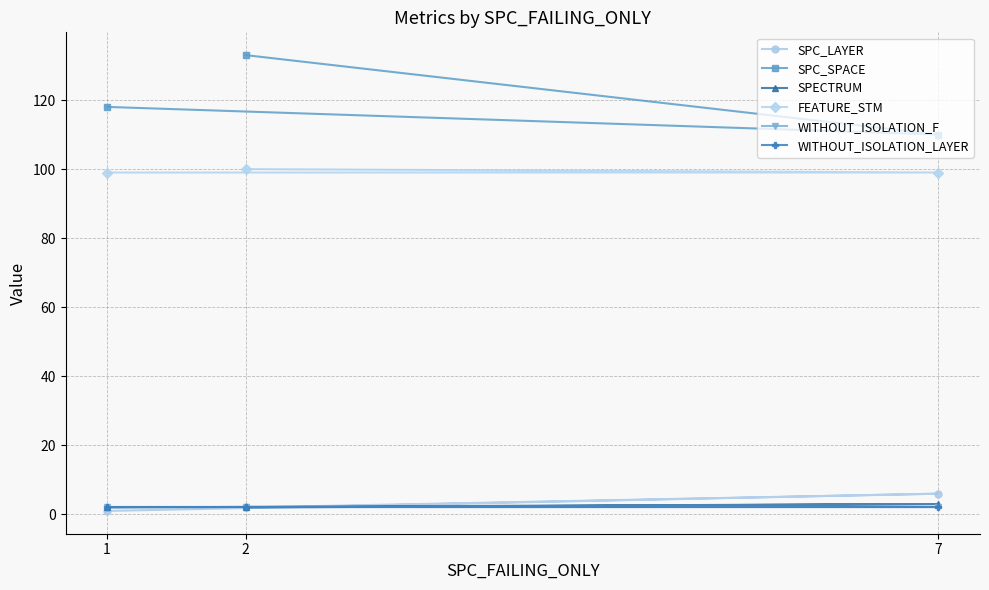

Does the chart have visible grid lines?

Yes